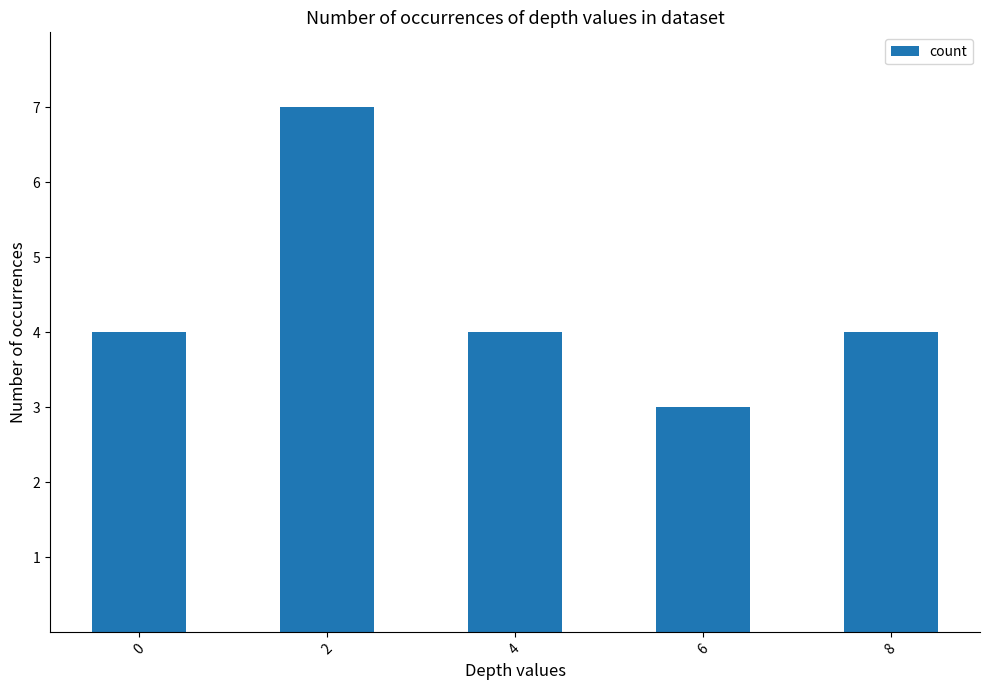

Count the values in the range 4 to 5.

3